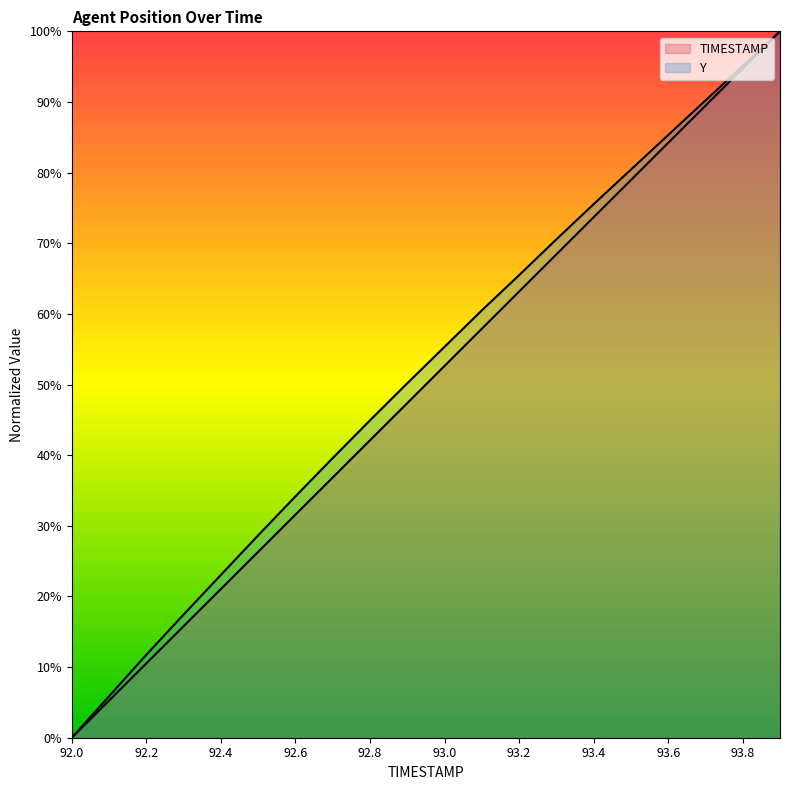

Is it true that TIMESTAMP equals 68.4 at 93.3?

True